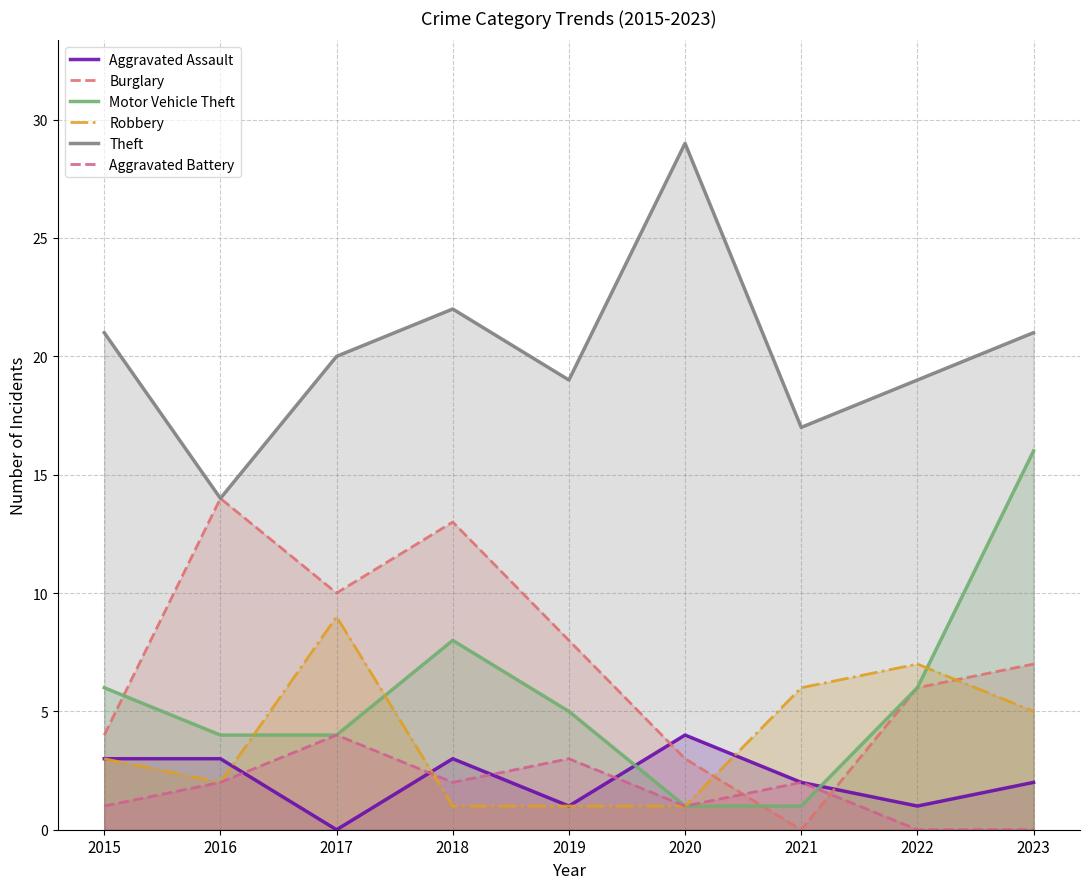

What is the difference between the highest and lowest values at 2022?

19